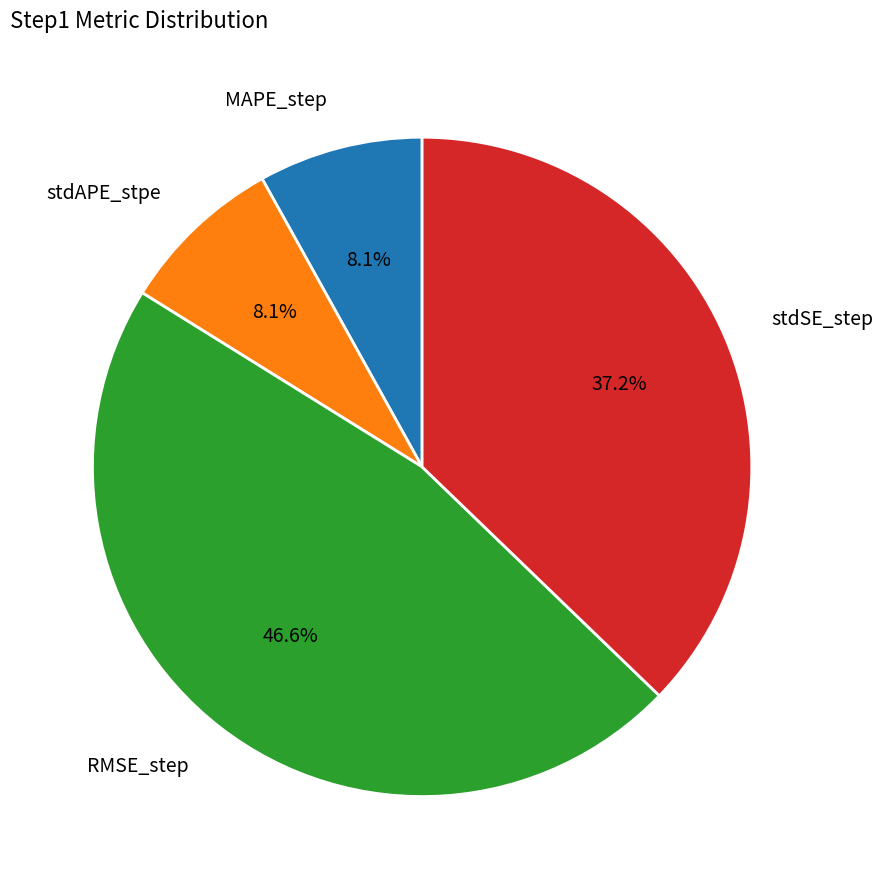

Is there a majority slice in this chart?

No